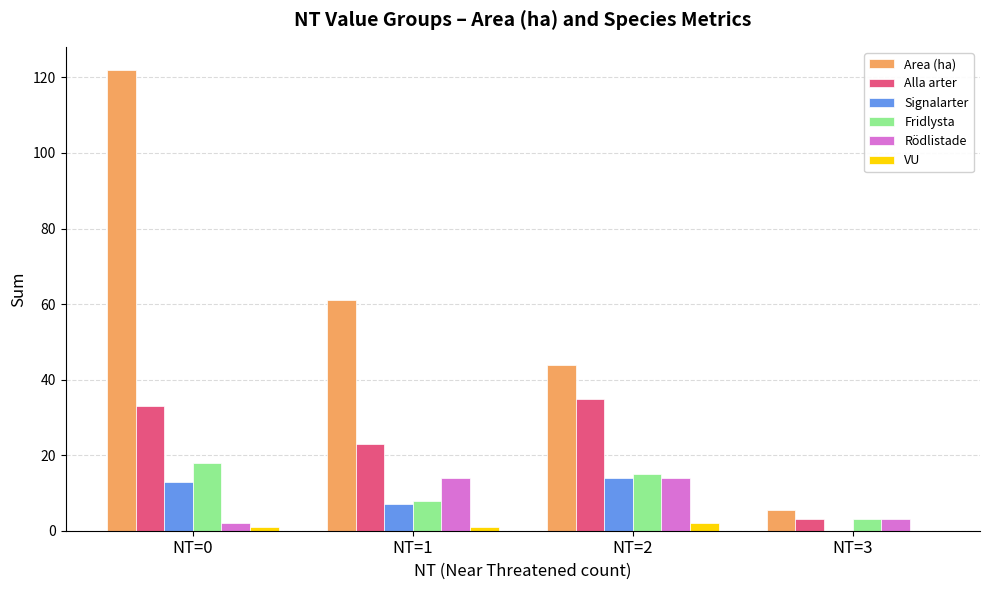

What is the sum of all Rödlistade values?

33.0